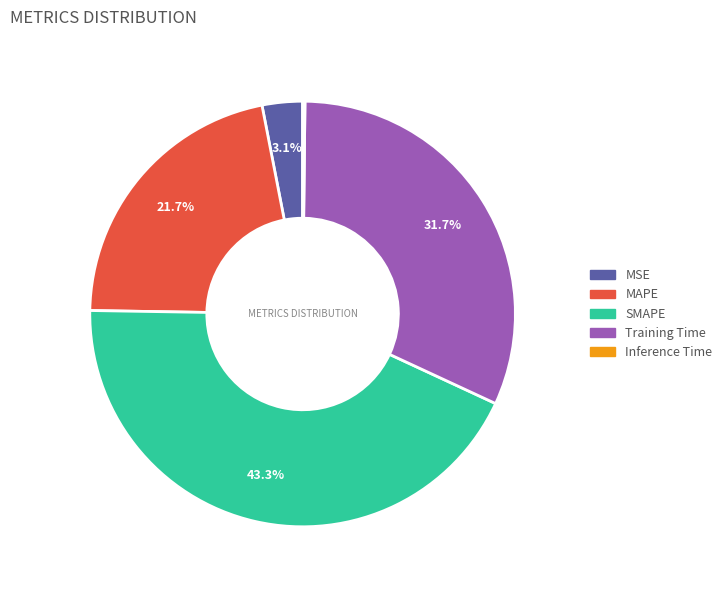

Which slice is the largest?

SMAPE